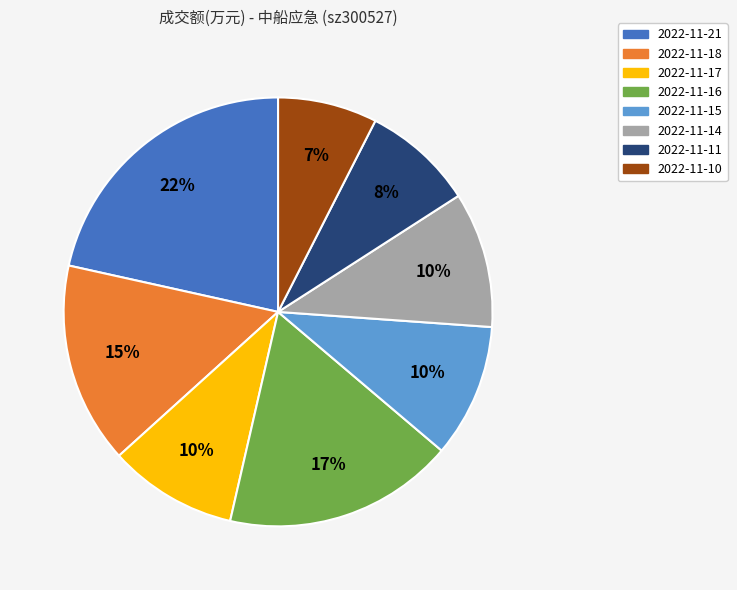

Which has a higher value, 2022-11-11 or 2022-11-16?

2022-11-16